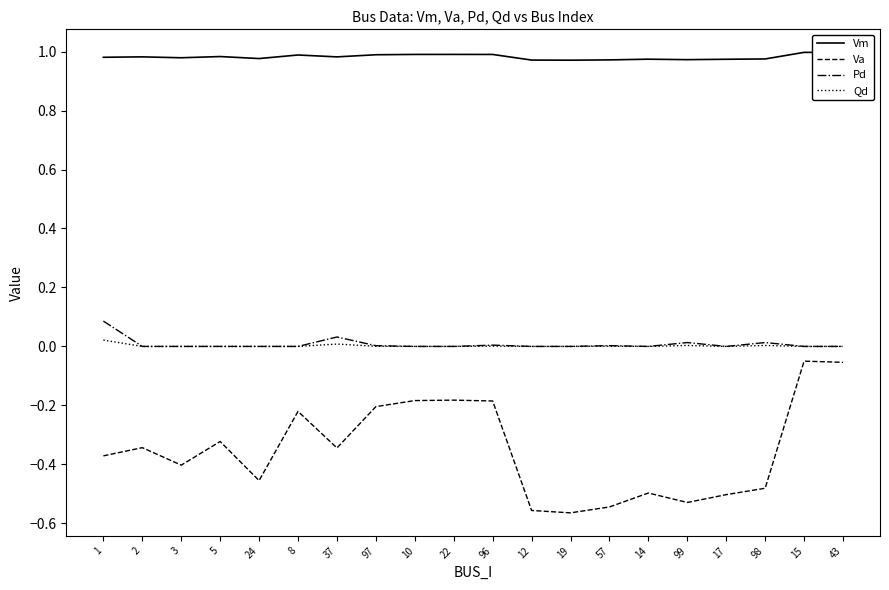

Which series has the widest spread of values?

Va